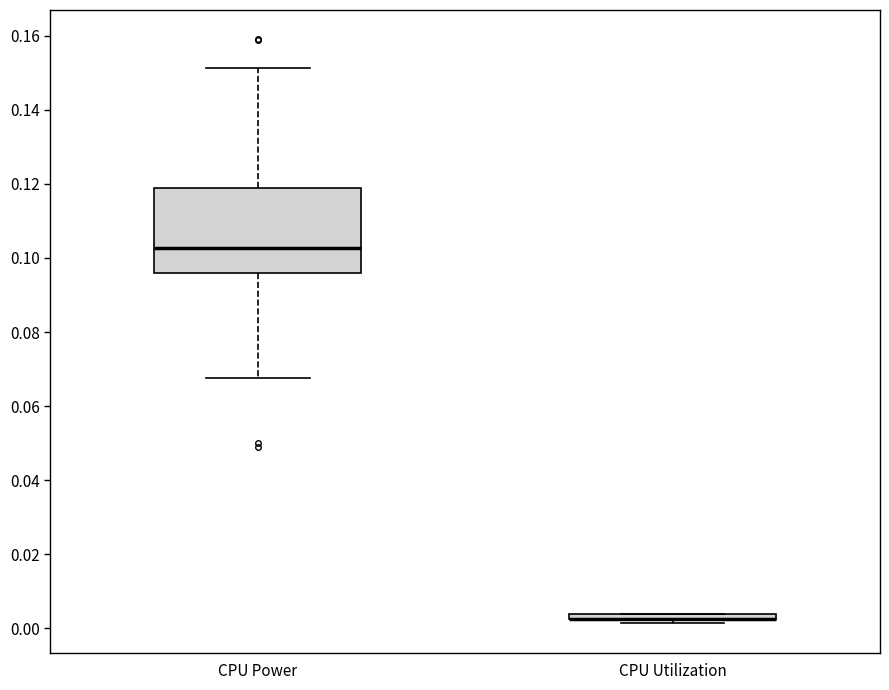

Where is the upper edge of the box for CPU Utilization on the y-axis? The values are not printed on the chart, so give them approximately, as read against the axis.

0.004